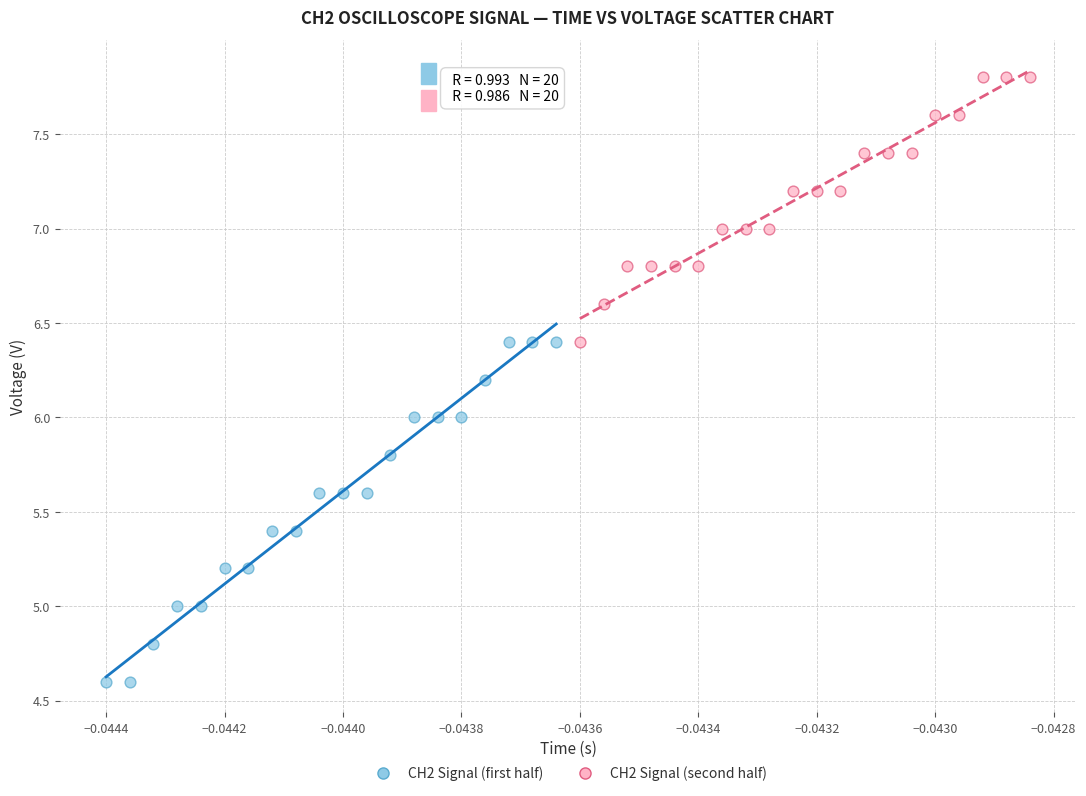

Which series has the largest Y range (max minus min)?

CH2 Signal (first half)